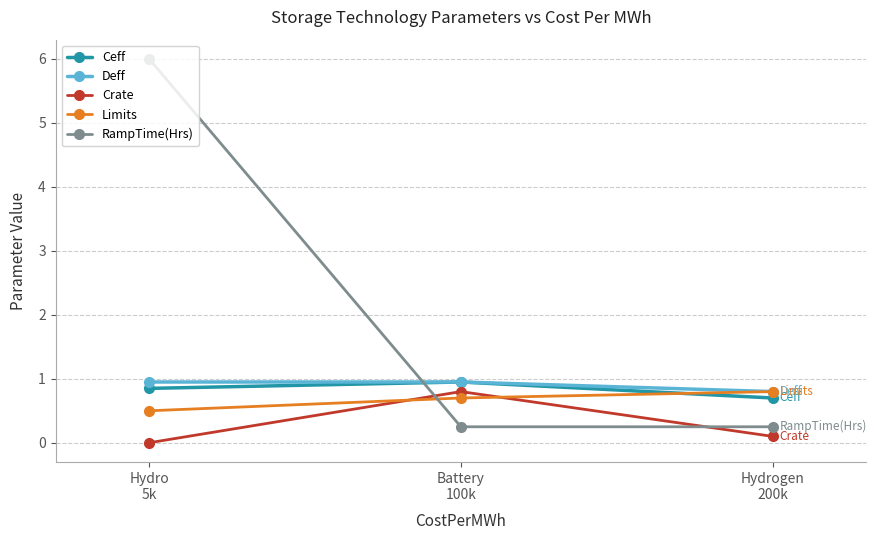

What is the spread (max minus min) of values at Hydrogen
200k?

0.7